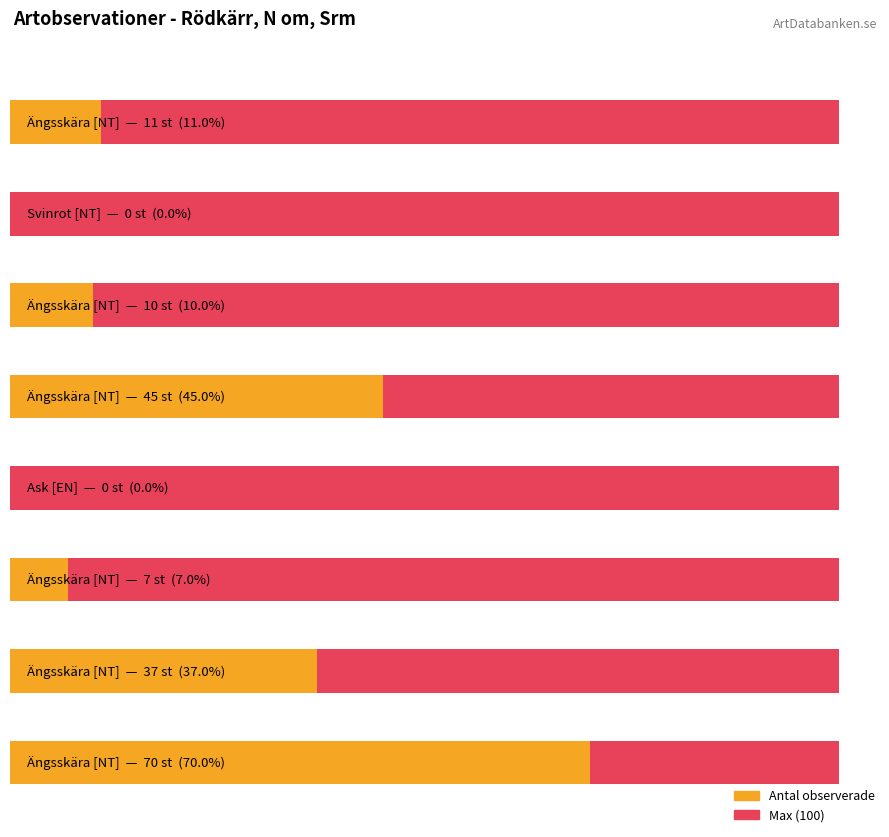

The chart shows a value of 117 at Ängsskära (71931651). True or false?

False